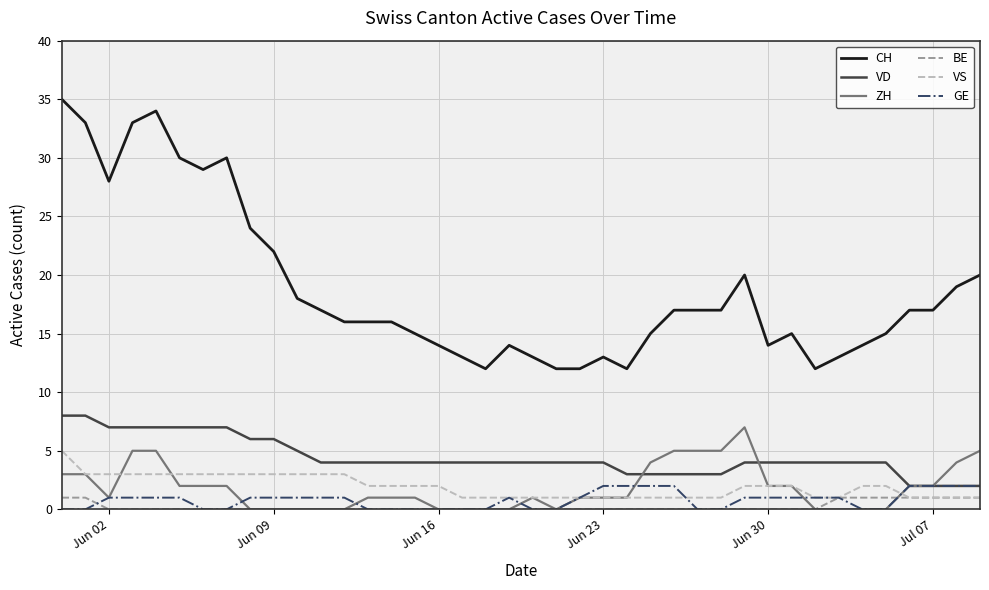

True or false: BE and CH intersect in this chart.

False